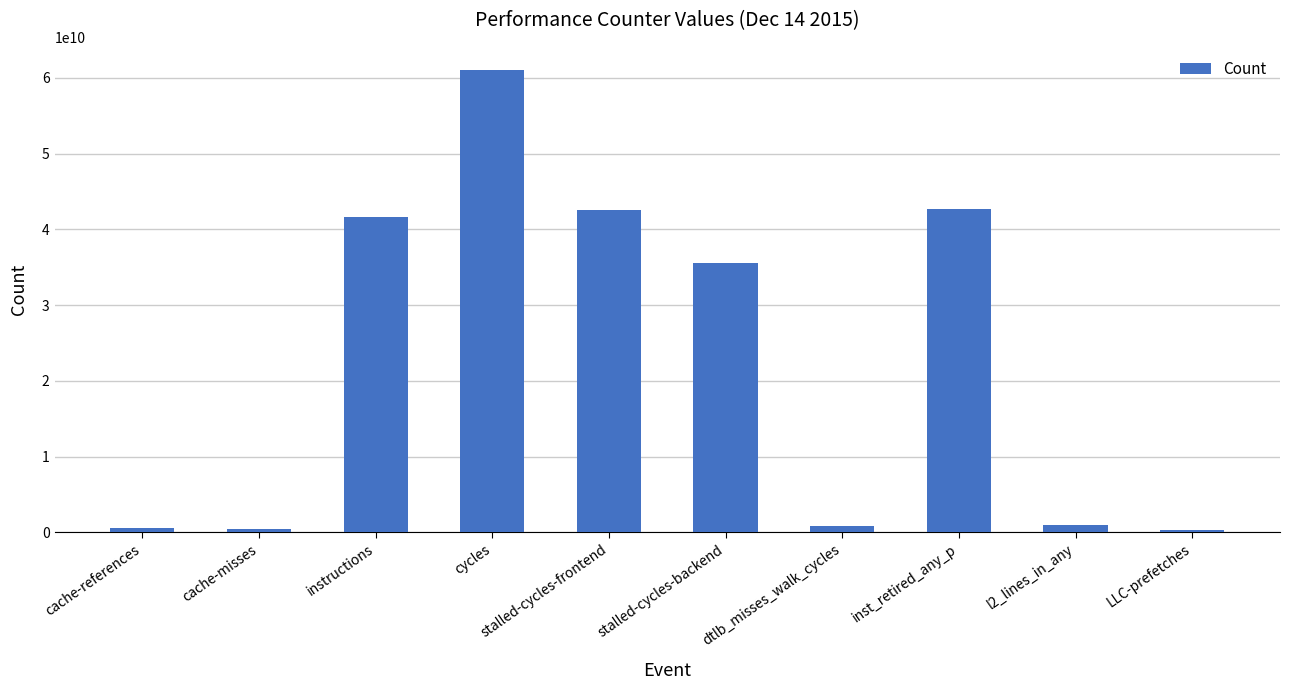

Does the chart contain stacked bars?

No